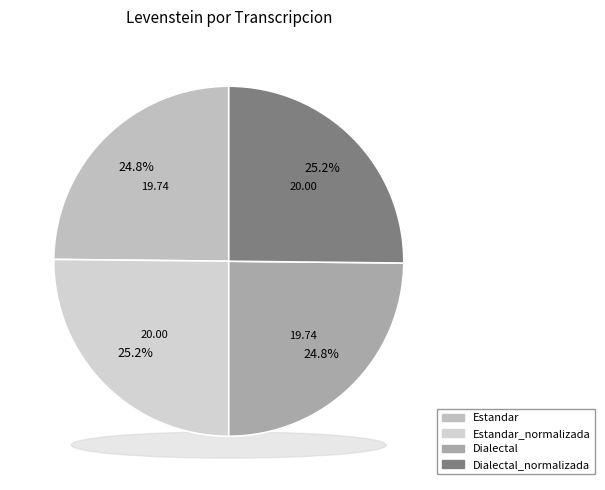

True or false: Estandar accounts for 30% of the total.

False